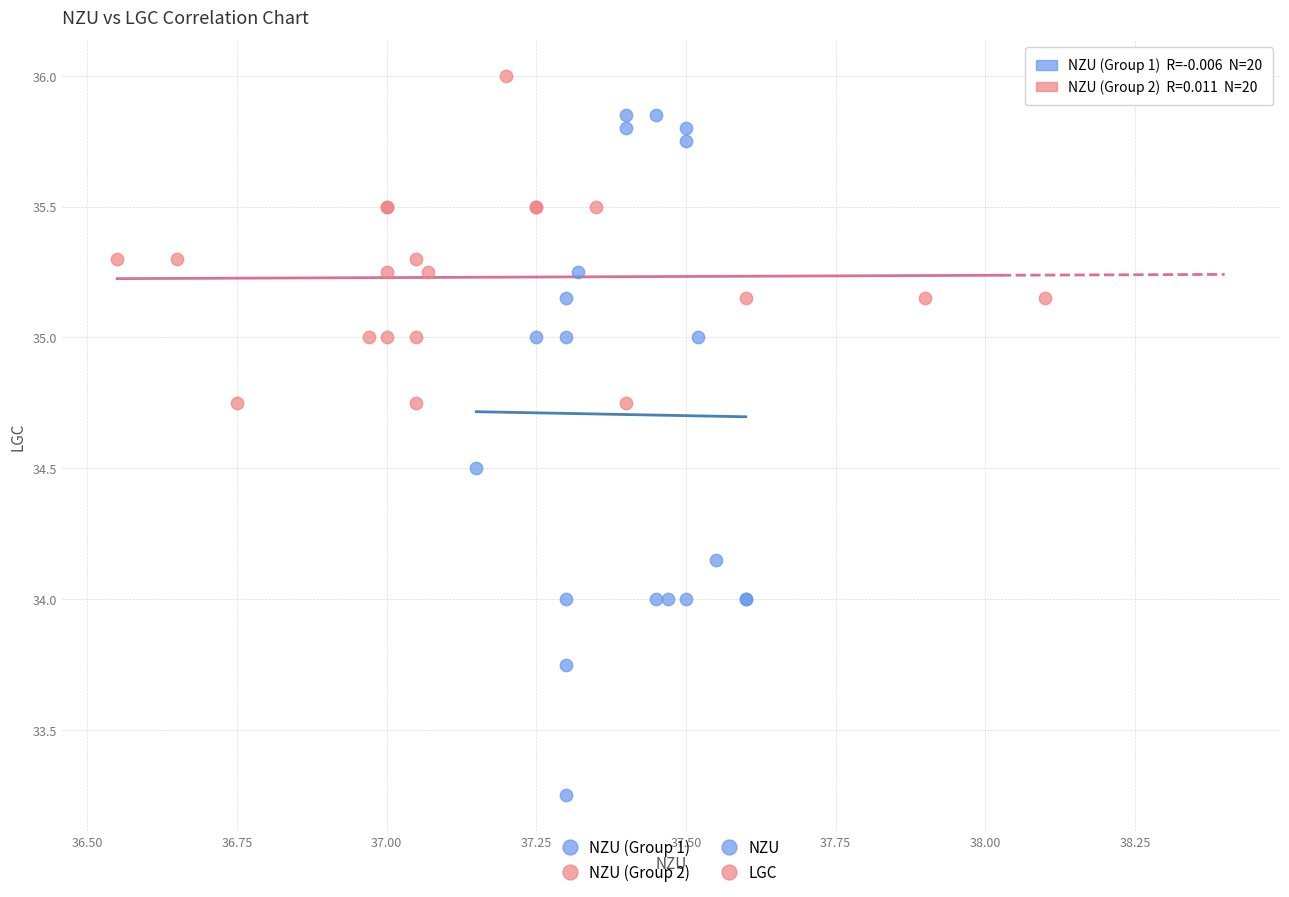

Which series reaches the minimum Y coordinate?

NZU (Group 1)